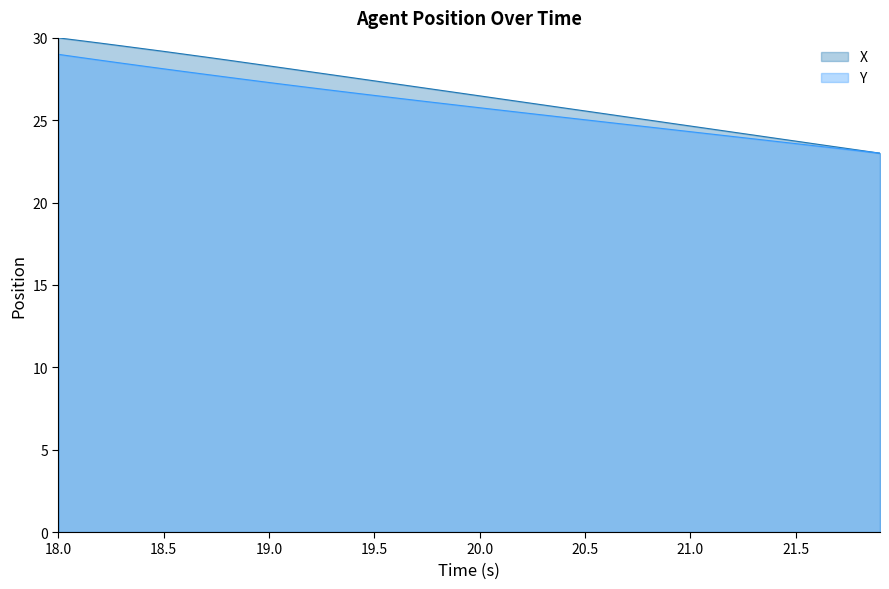

List the series in order of their peak value, lowest first.

Y, X